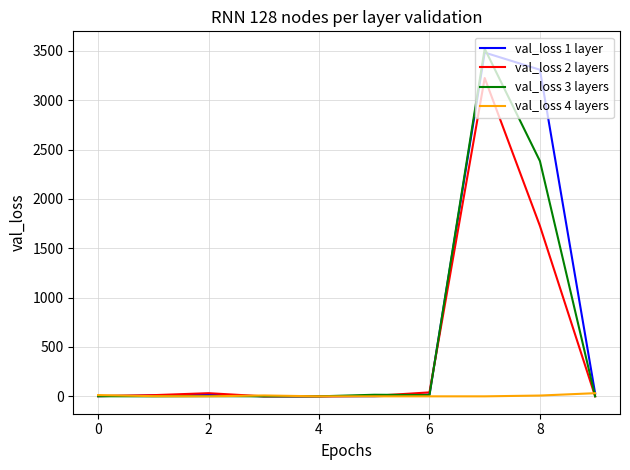

What is the maximum value shown in the chart?

3521